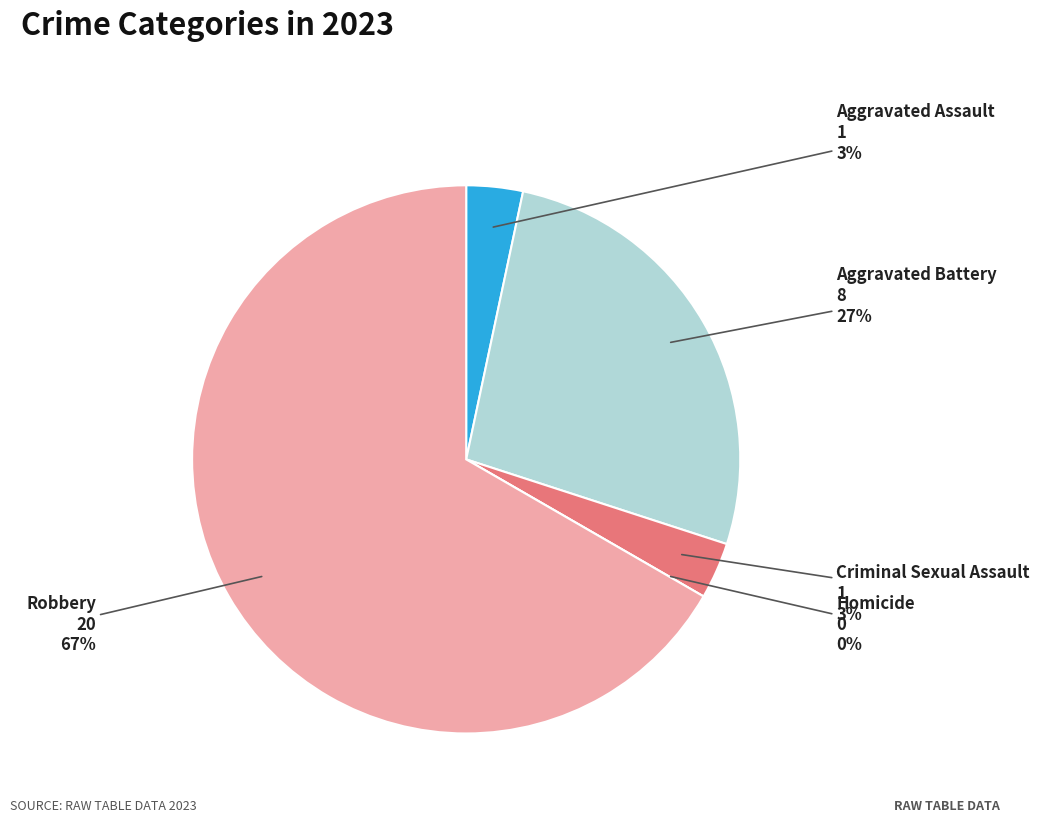

How many segments does this pie chart have?

5